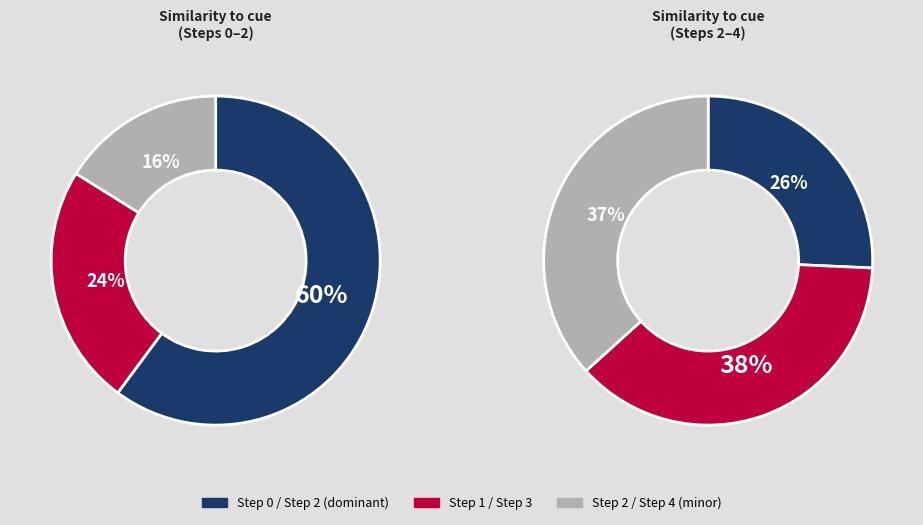

Is Step 1 the majority of the pie?

No